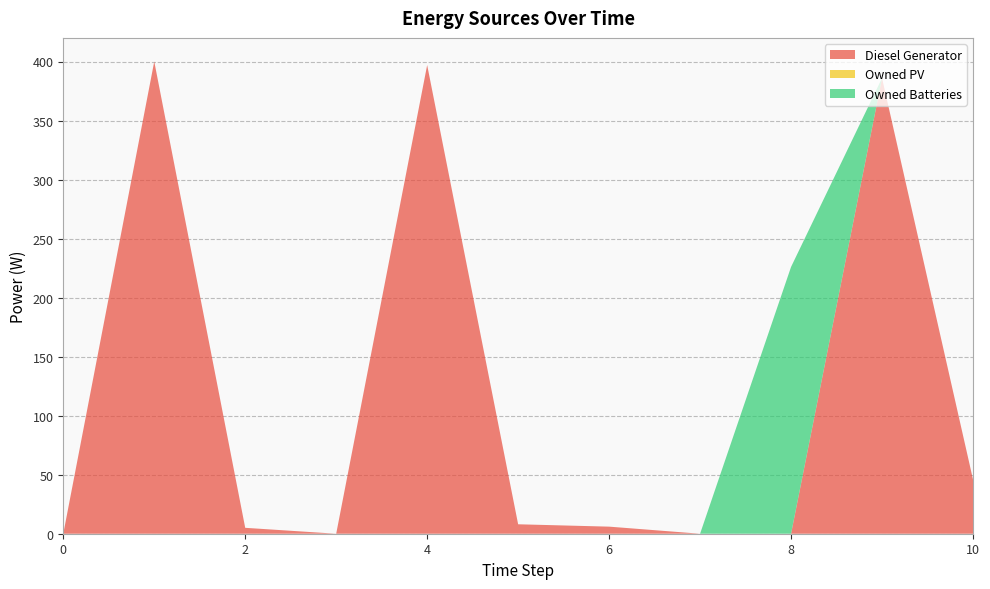

Reading left to right, transcribe all the data shown in this chart.

Diesel Generator: 0	400	5	0	397	8	6	0	0	386	46
Owned PV: 0	0	0	0	0	0	0	0	0	0	0
Owned Batteries: 0	0	0	0	0	0	0	0	226	0	0